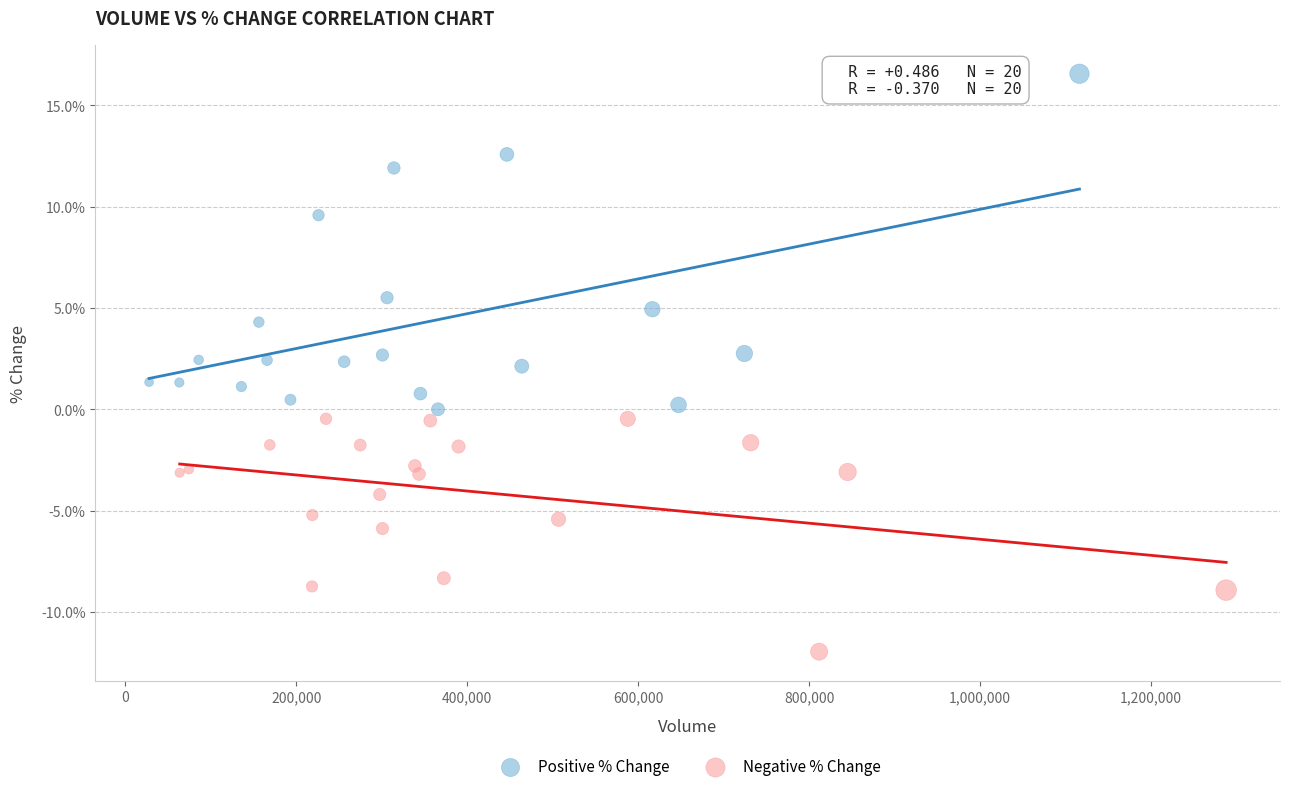

Which series reaches the maximum Y coordinate?

Positive % Change